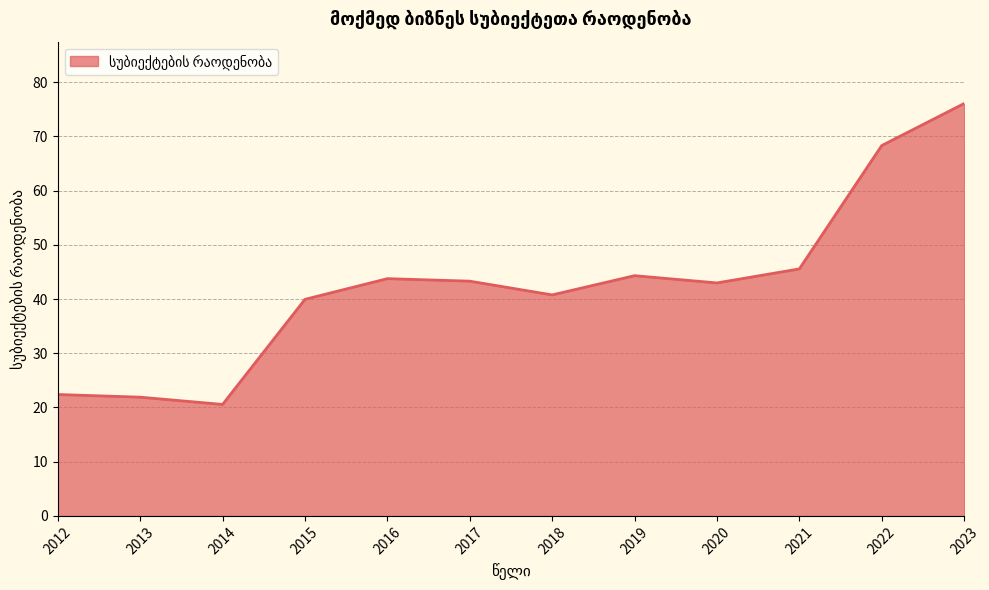

What is the difference between the maximum and minimum values?

55.5